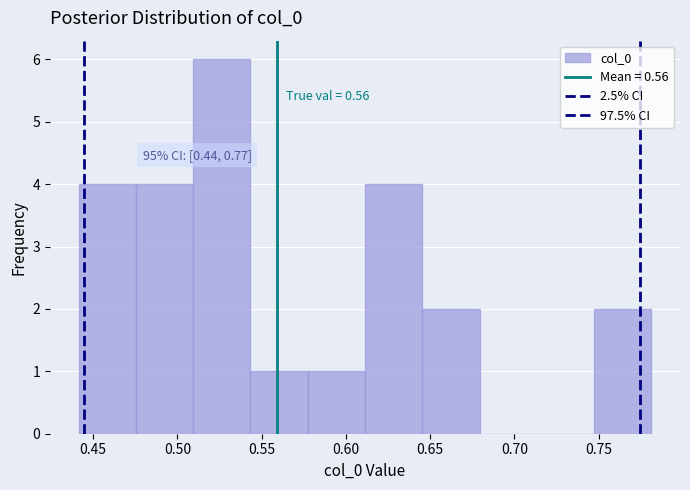

Which range on the x-axis has the tallest bar?

0.510 to 0.545